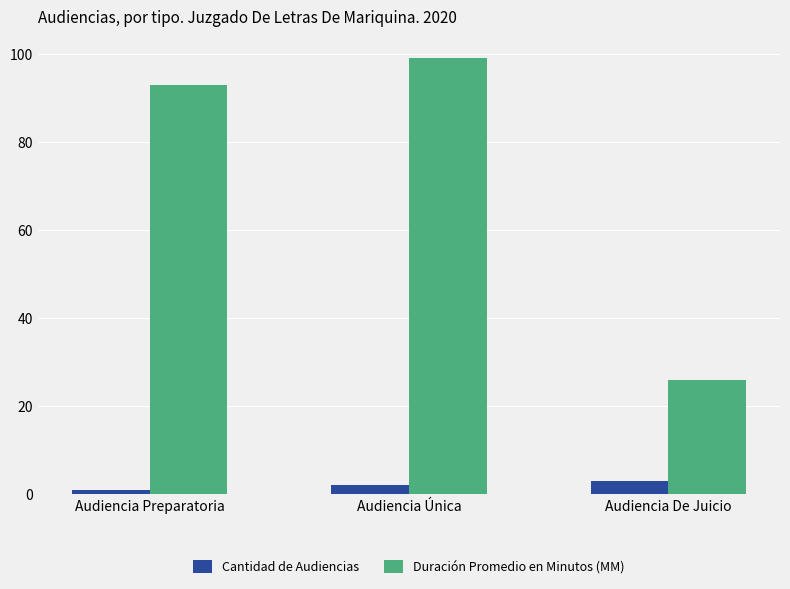

List the labels in order of Duración Promedio en Minutos (MM) value, smallest first.

Audiencia De Juicio, Audiencia Preparatoria, Audiencia Única